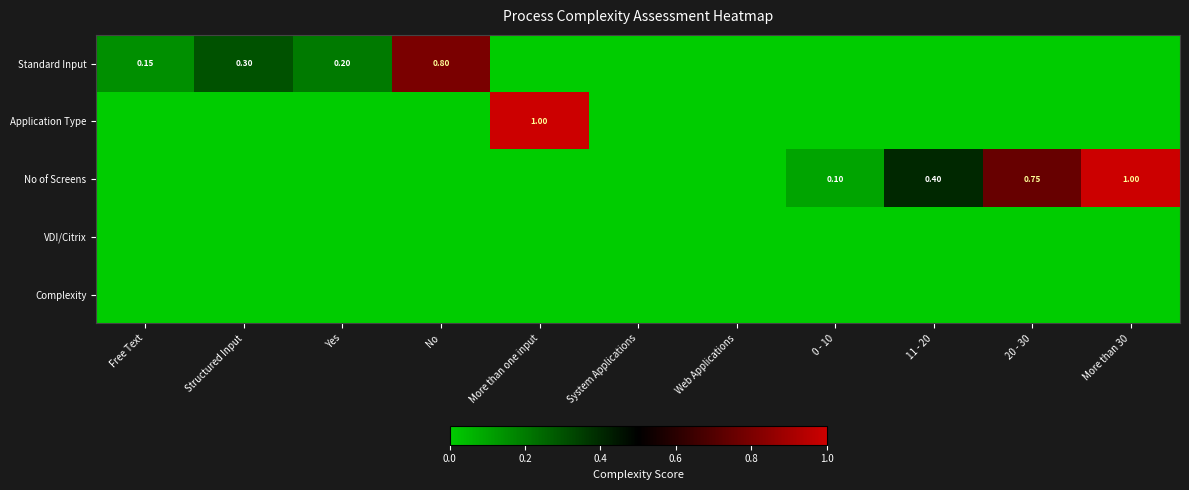

Is it true that No of Screens equals 1.0 at More than 30?

True